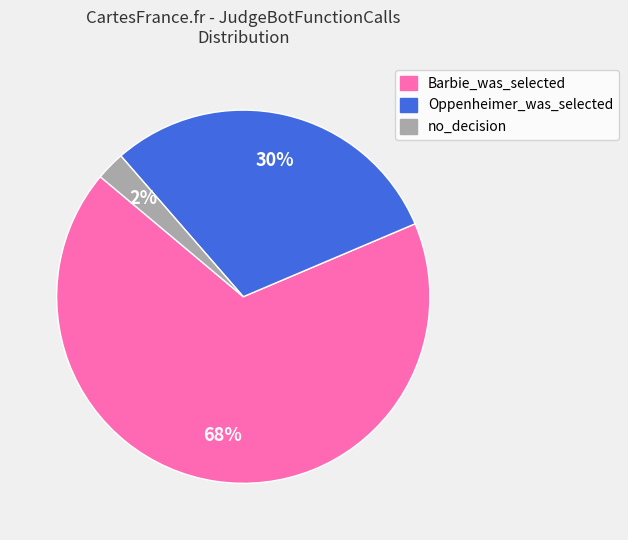

Between no_decision and Barbie_was_selected, which is larger?

Barbie_was_selected